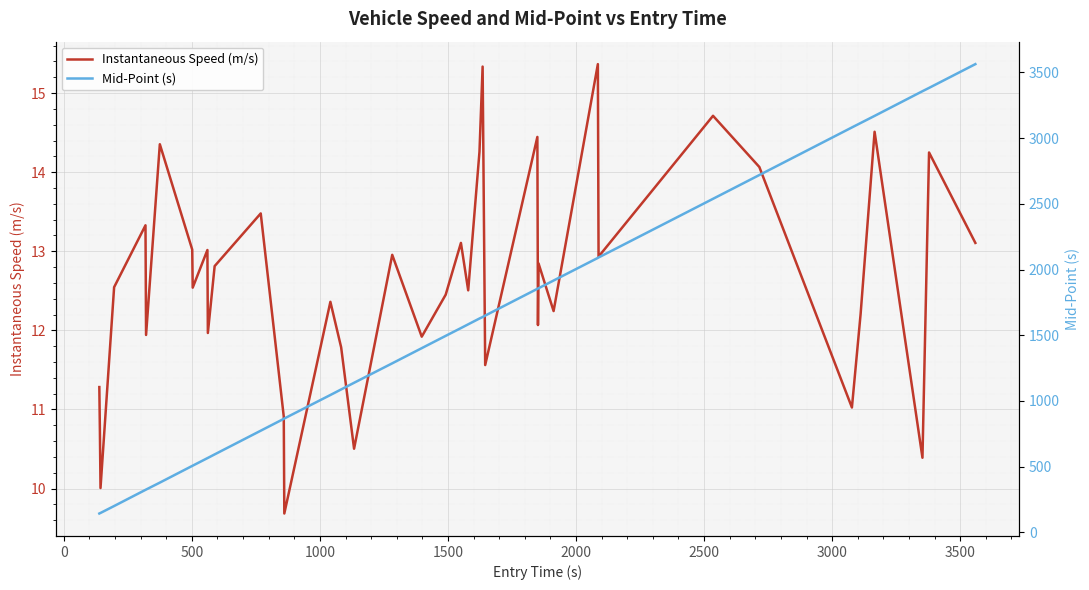

Rank the series by their average value, from highest to lowest.

Mid-Point (s), Instantaneous Speed (m/s)